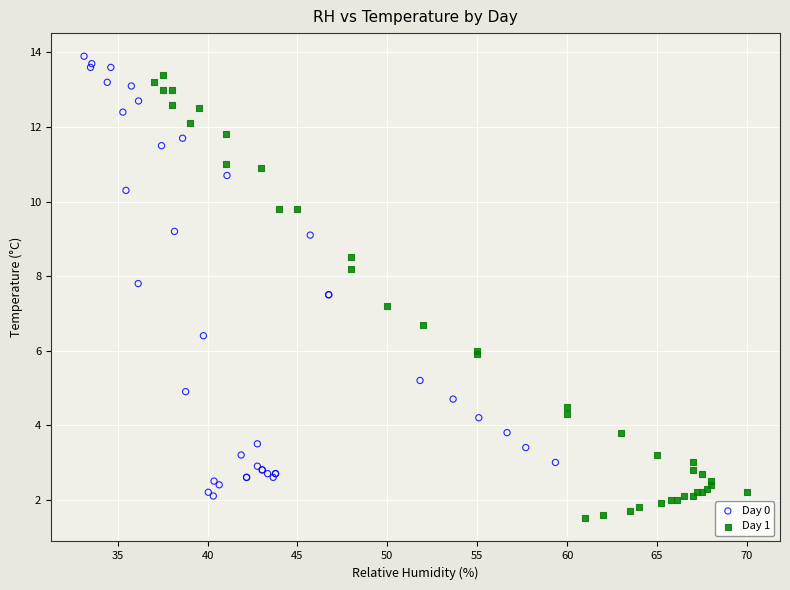

Which series has the largest Y range (max minus min)?

Day 1